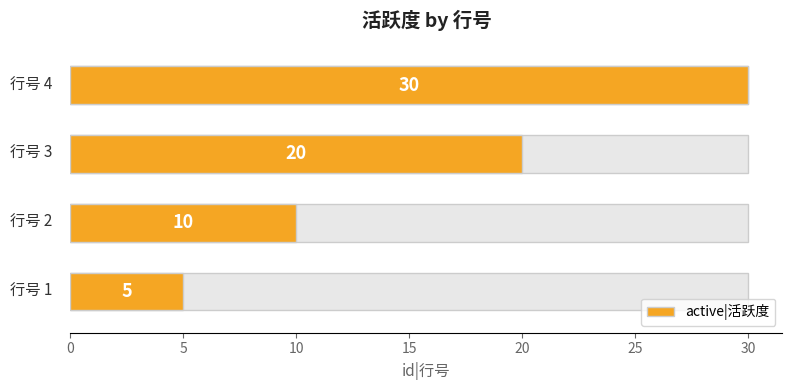

Count the values in the range 10 to 30.

3